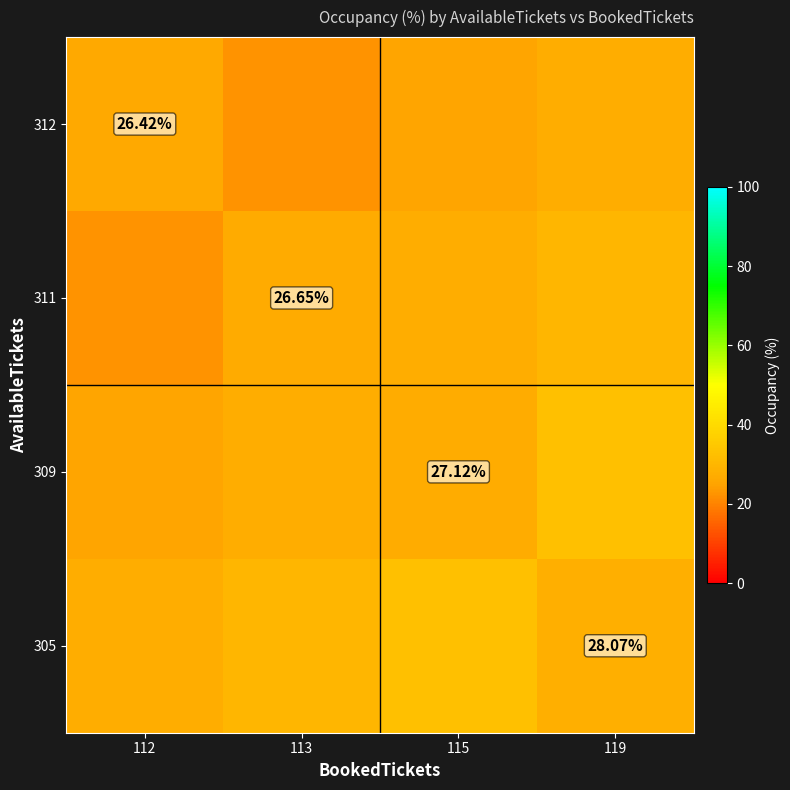

Is the value of 312 at 112 greater than the value of 305 at 119?

No